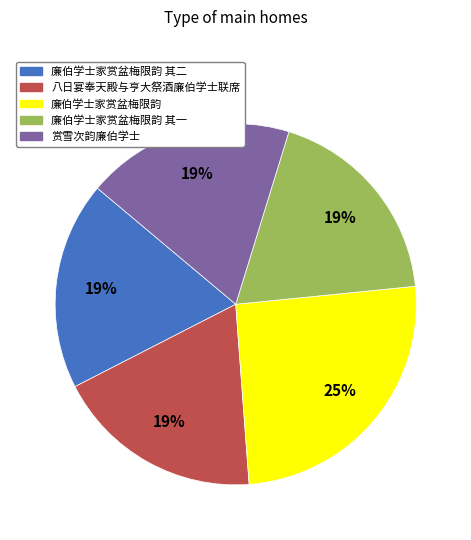

How many segments does this pie chart have?

5